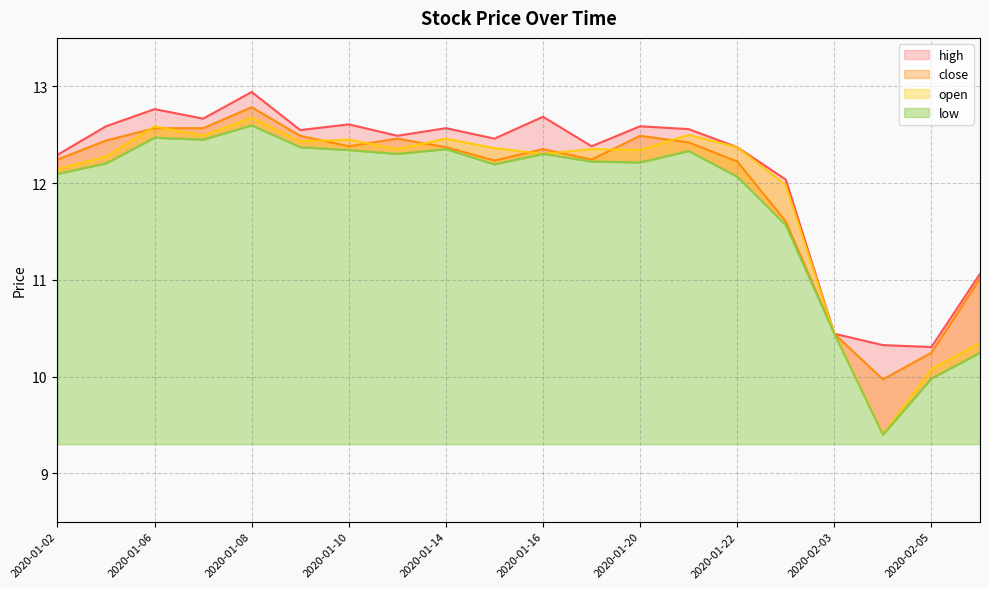

Reading left to right, transcribe all the data shown in this chart.

close: 12.2	12.4	12.6	12.6	12.8	12.5	12.4	12.5	12.4	12.2	12.4	12.2	12.5	12.4	12.2	11.6	10.4	10.0	10.2	11.0
open: 12.1	12.3	12.6	12.5	12.7	12.4	12.4	12.4	12.5	12.4	12.3	12.4	12.3	12.5	12.4	12.0	10.4	9.4	10.1	10.3
high: 12.3	12.6	12.8	12.7	12.9	12.5	12.6	12.5	12.6	12.5	12.7	12.4	12.6	12.6	12.4	12.0	10.4	10.3	10.3	11.1
low: 12.1	12.2	12.5	12.4	12.6	12.4	12.3	12.3	12.4	12.2	12.3	12.2	12.2	12.3	12.1	11.6	10.4	9.4	10.0	10.2